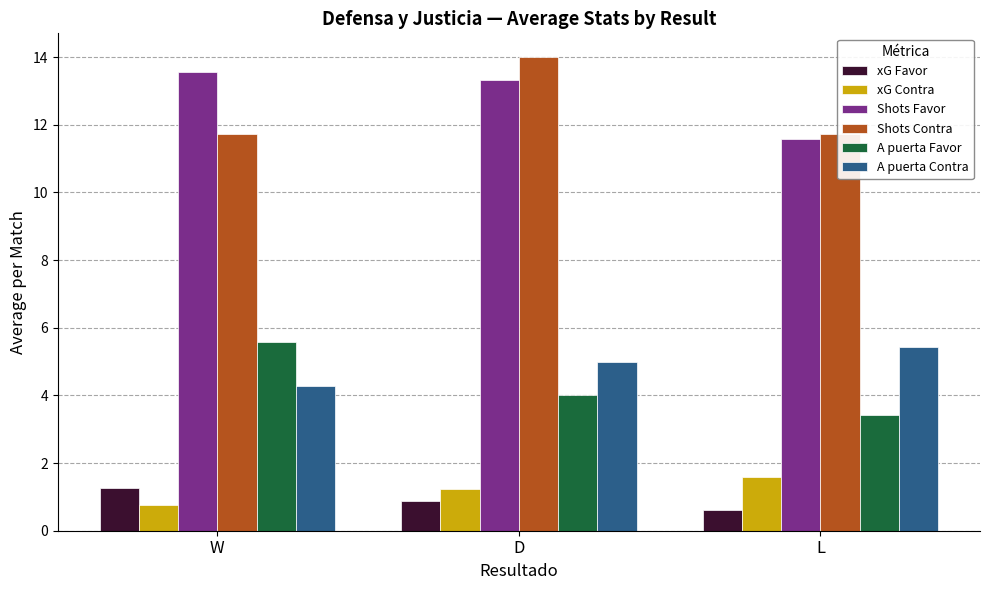

What are all the series names shown in the legend?

xG Favor, xG Contra, Shots Favor, Shots Contra, A puerta Favor, A puerta Contra